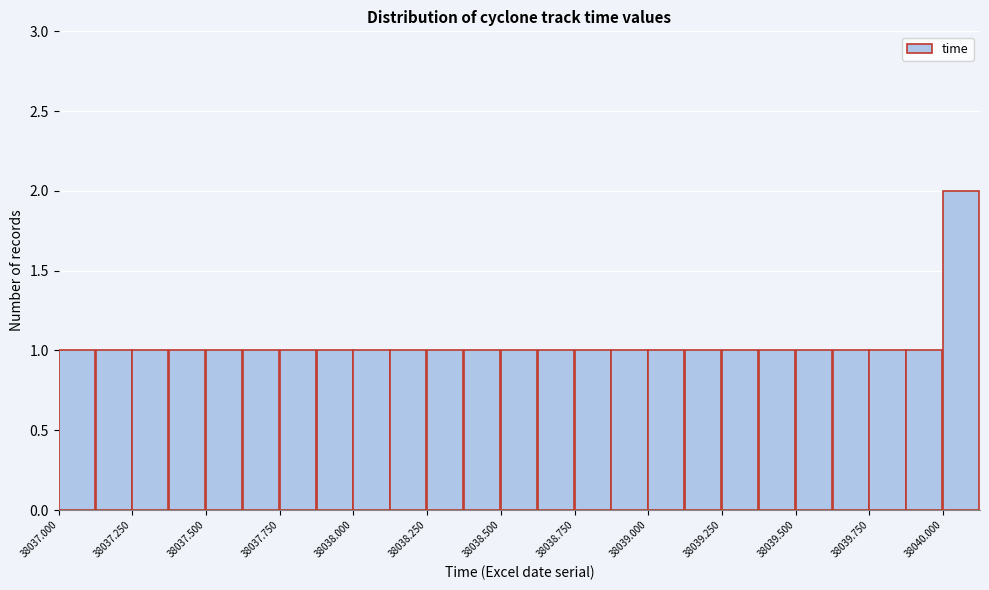

Around what value on the x-axis is the tallest bar? Give the approximate position of its centre, as read against the axis.

38040.05